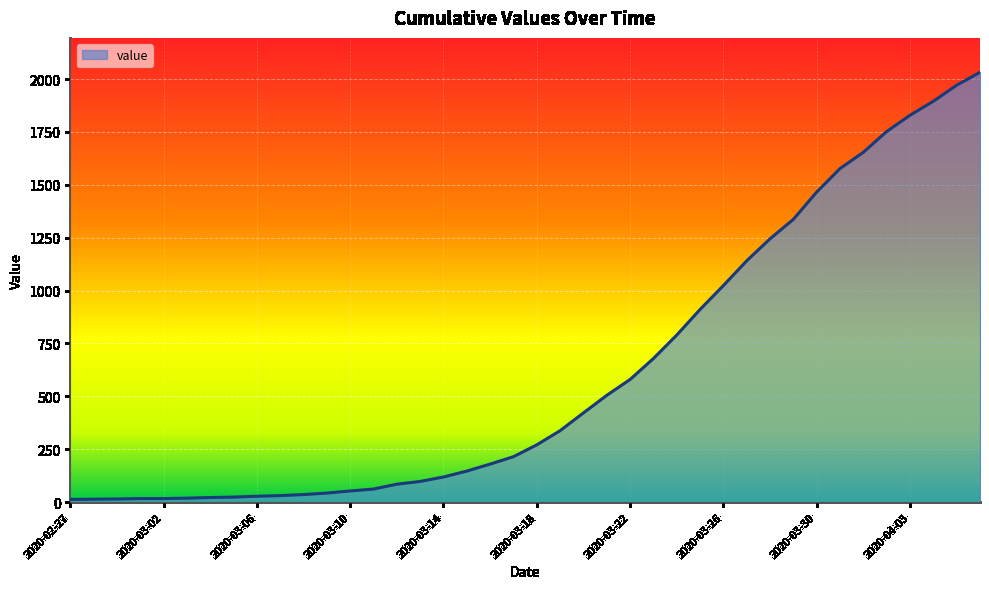

What is the minimum value shown in the chart?

13